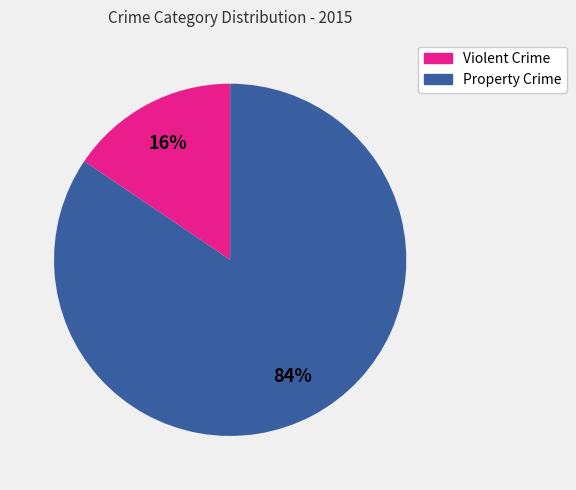

To the nearest percent, what is the average slice percentage?

50%